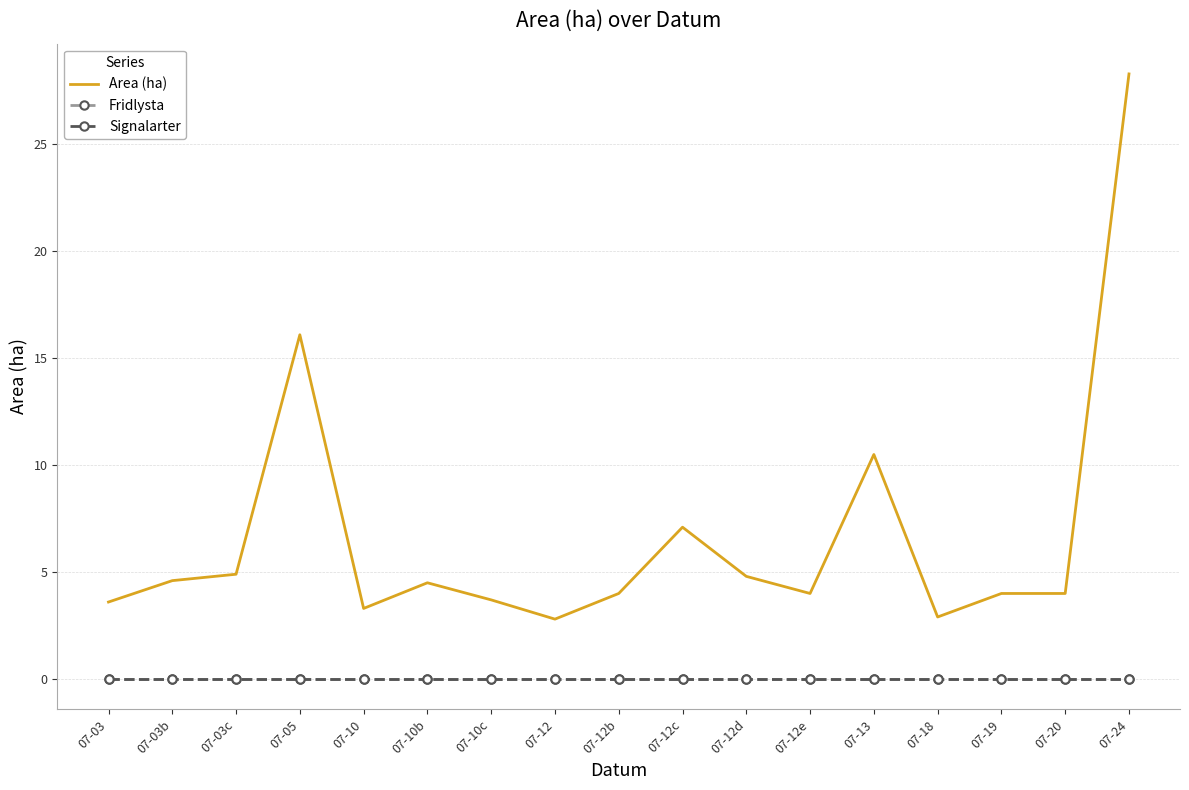

How many series are shown in this chart?

3